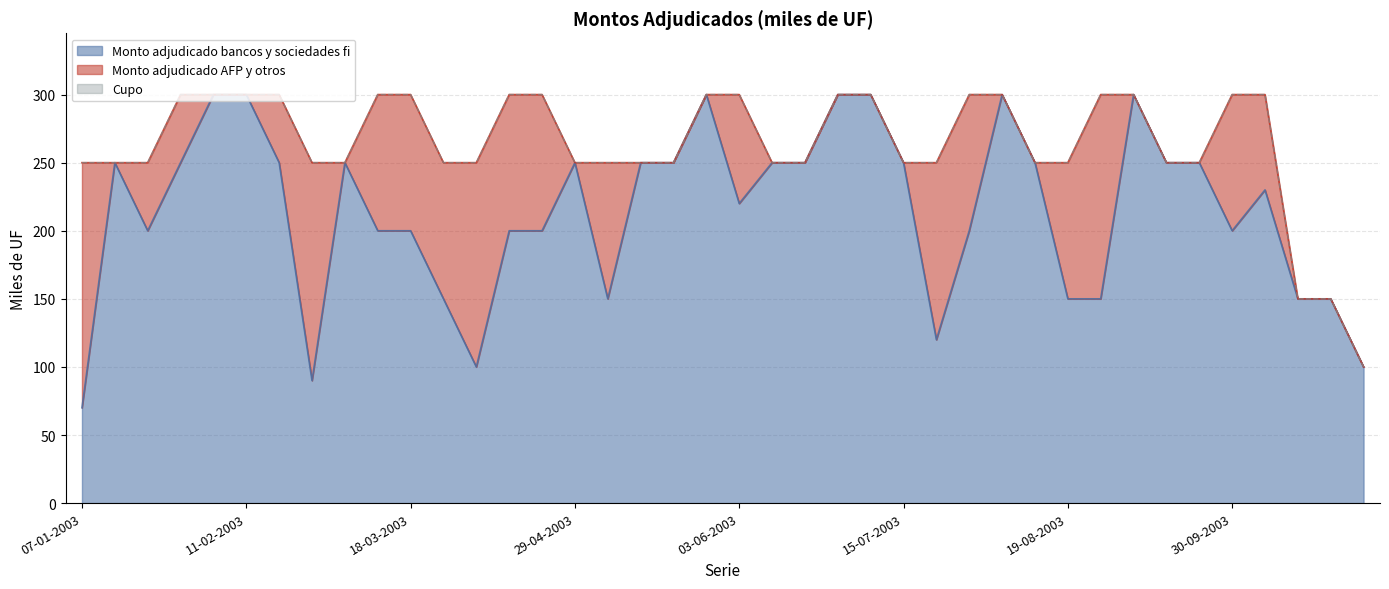

What is the difference between the second highest and minimum values in the Cupo series?

200